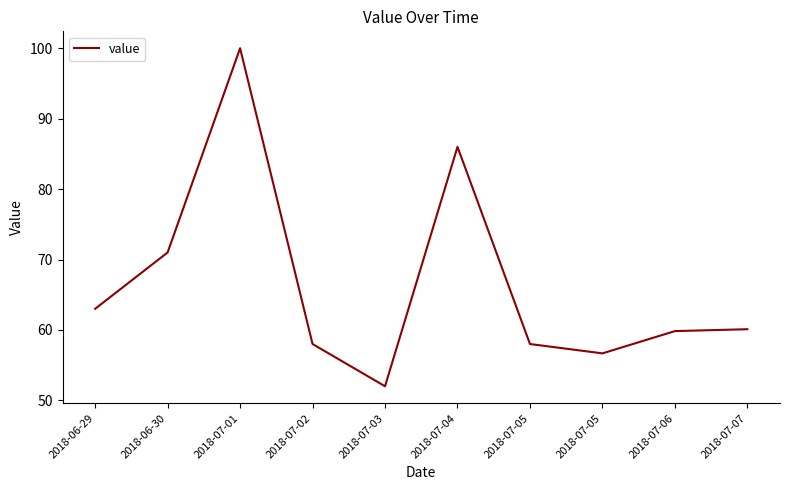

How many lines are shown in the chart?

1